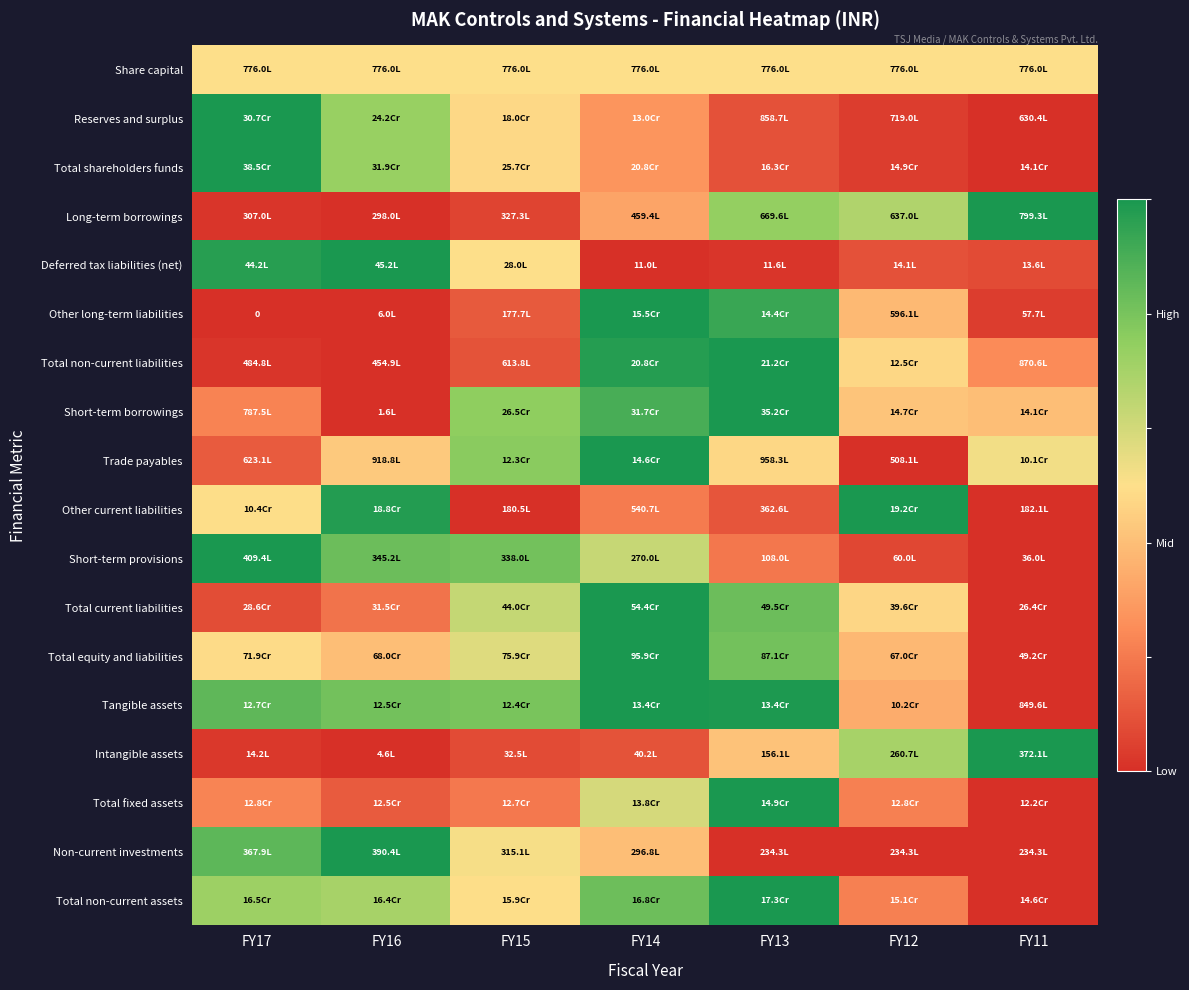

Between FY16 and FY12, which is larger?

FY16